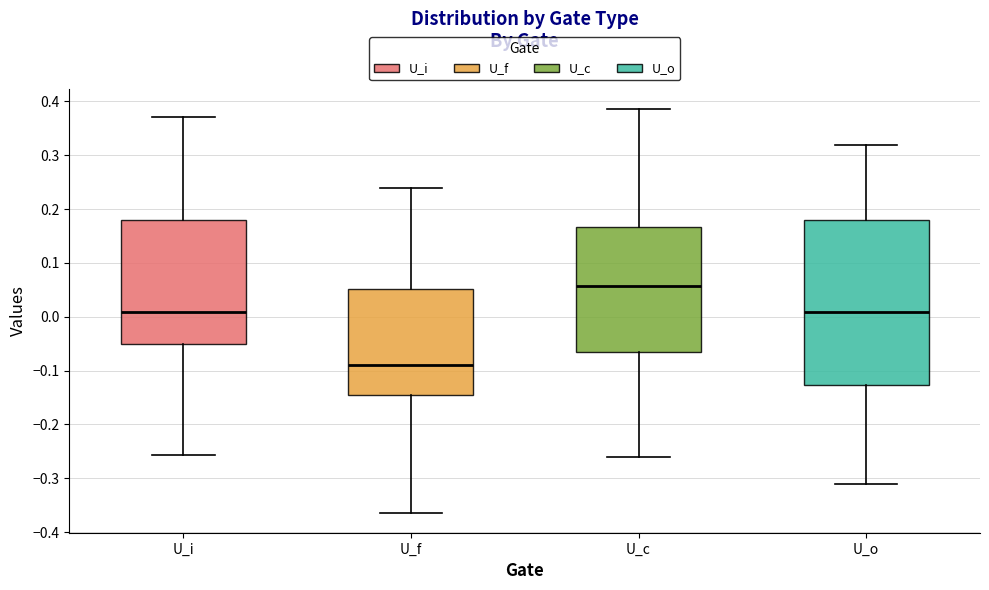

Reading left to right, transcribe this box plot: for each box, give where its median line is, the range the box spans, and where its two whiskers end, as read against the y-axis. The values are not printed on the chart, so give them approximately, as read against the axis.

U_i: median 0.01, box -0.05 to 0.18, whiskers -0.26 to 0.37
U_f: median -0.09, box -0.15 to 0.05, whiskers -0.36 to 0.24
U_c: median 0.06, box -0.07 to 0.17, whiskers -0.26 to 0.39
U_o: median 0.01, box -0.13 to 0.18, whiskers -0.31 to 0.32